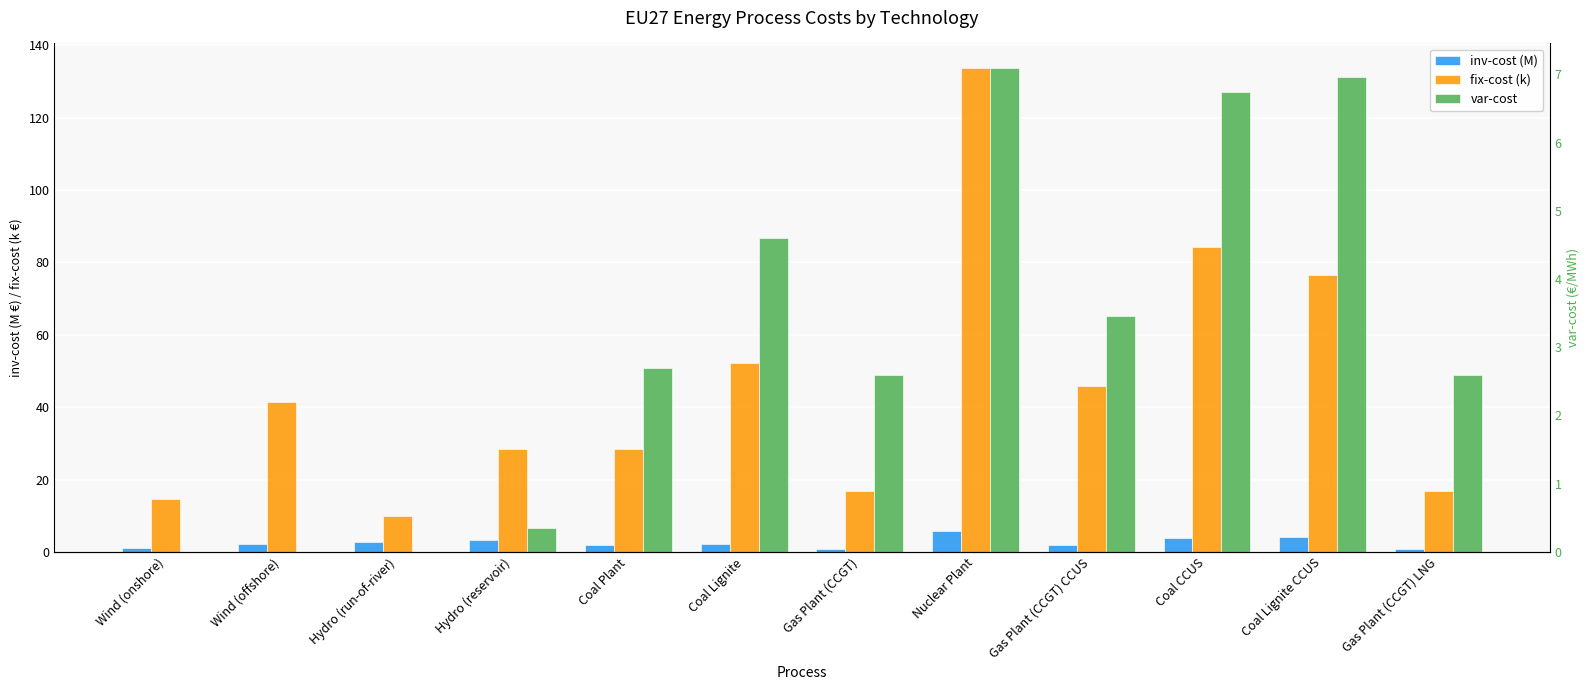

Reading left to right, list all the values displayed in this chart.

inv-cost (M): 1.2	2.2	2.7	3.3	1.8	2.2	0.8	5.9	2.0	3.8	4.0	0.8
fix-cost (k): 14.6	41.4	9.9	28.4	28.5	52.2	16.7	133.8	45.7	84.2	76.5	16.7
var-cost: 0.0	0.0	0.0	0.4	2.7	4.6	2.6	7.1	3.5	6.8	7.0	2.6